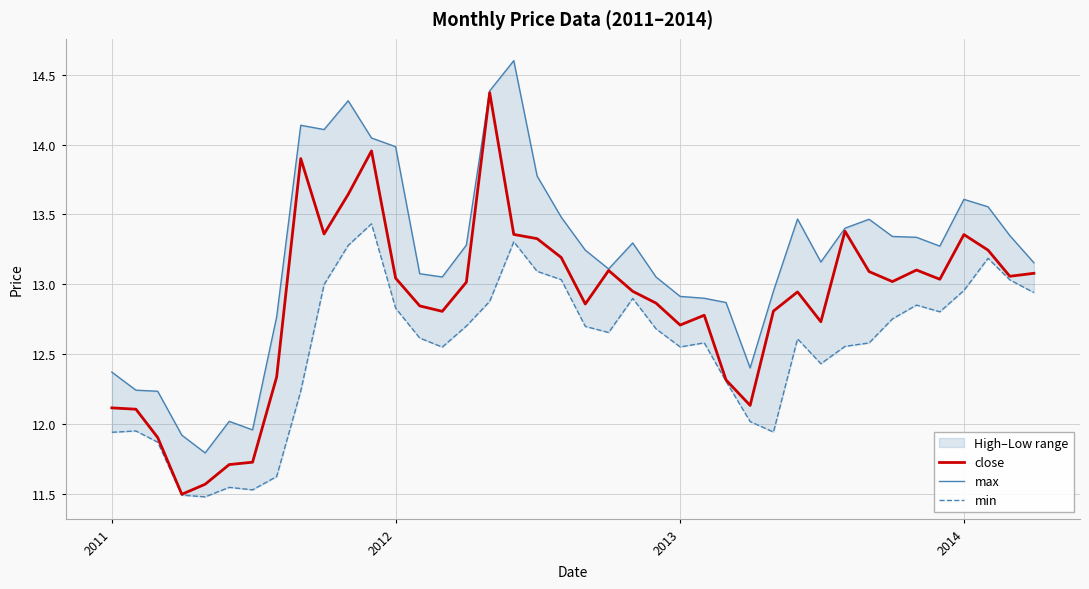

Reading left to right, transcribe all the data shown in this chart.

close: 12.1	12.1	11.9	11.5	11.6	11.7	11.7	12.3	13.9	13.4	13.6	14.0	13.0	12.8	12.8	13.0	14.4	13.4	13.3	13.2	12.9	13.1	13.0	12.9	12.7	12.8	12.3	12.1	12.8	12.9	12.7	13.4	13.1	13.0	13.1	13.0	13.4	13.2	13.1	13.1
max: 12.4	12.2	12.2	11.9	11.8	12.0	12.0	12.8	14.1	14.1	14.3	14.0	14.0	13.1	13.1	13.3	14.4	14.6	13.8	13.5	13.2	13.1	13.3	13.1	12.9	12.9	12.9	12.4	13.0	13.5	13.2	13.4	13.5	13.3	13.3	13.3	13.6	13.6	13.3	13.2
min: 11.9	12.0	11.9	11.5	11.5	11.5	11.5	11.6	12.2	13.0	13.3	13.4	12.8	12.6	12.6	12.7	12.9	13.3	13.1	13.0	12.7	12.7	12.9	12.7	12.6	12.6	12.3	12.0	11.9	12.6	12.4	12.6	12.6	12.8	12.9	12.8	13.0	13.2	13.0	12.9